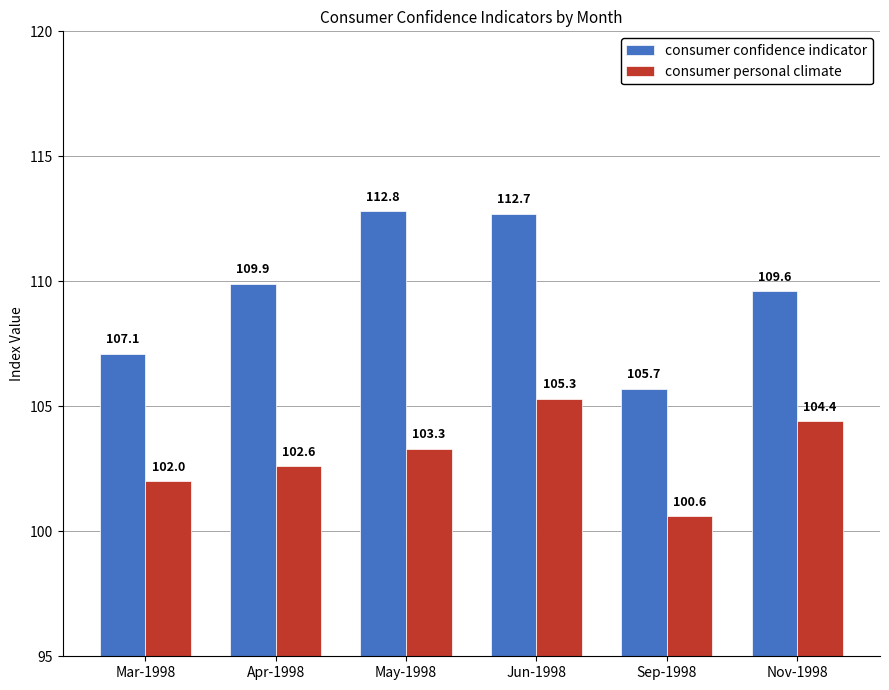

What is the difference between the consumer personal climate values at Nov-1998 and Mar-1998?

2.4